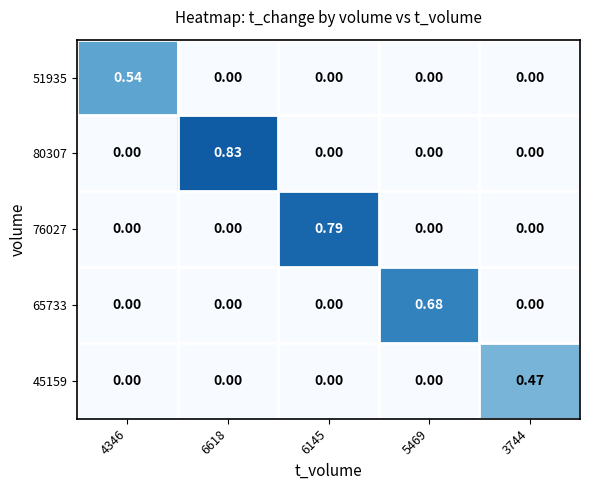

Is the value of 80307 at 6618 greater than the value of 76027 at 4346?

Yes